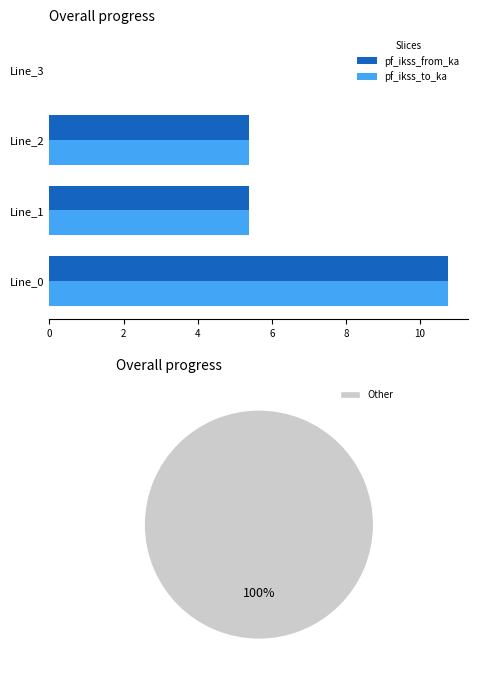

What is the sum of all pf_ikss_from_ka values?

21.5